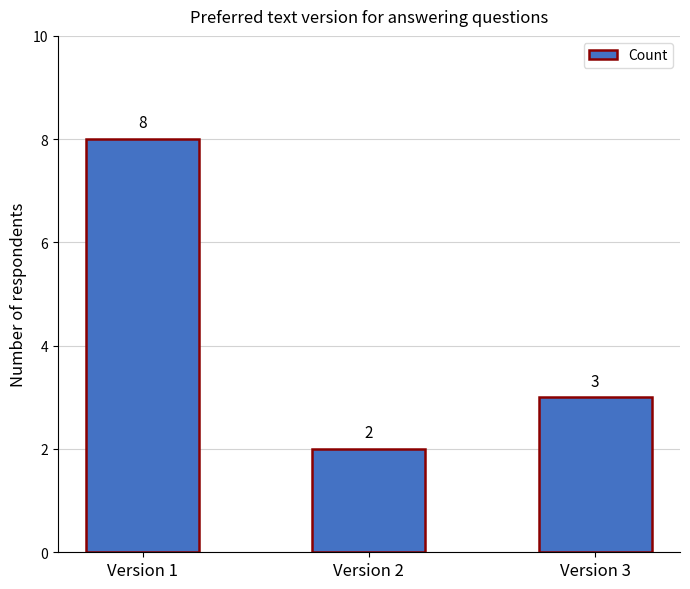

What is the difference between the values at Version 3 and Version 2?

1